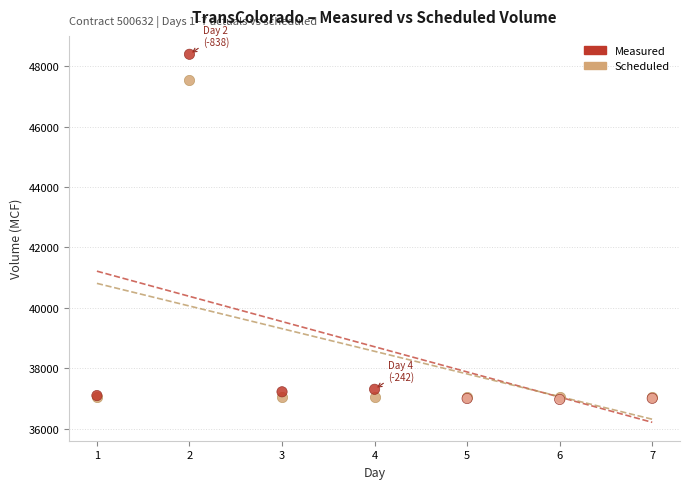

In the Measured series, what Y value is closest to 42682?

37303